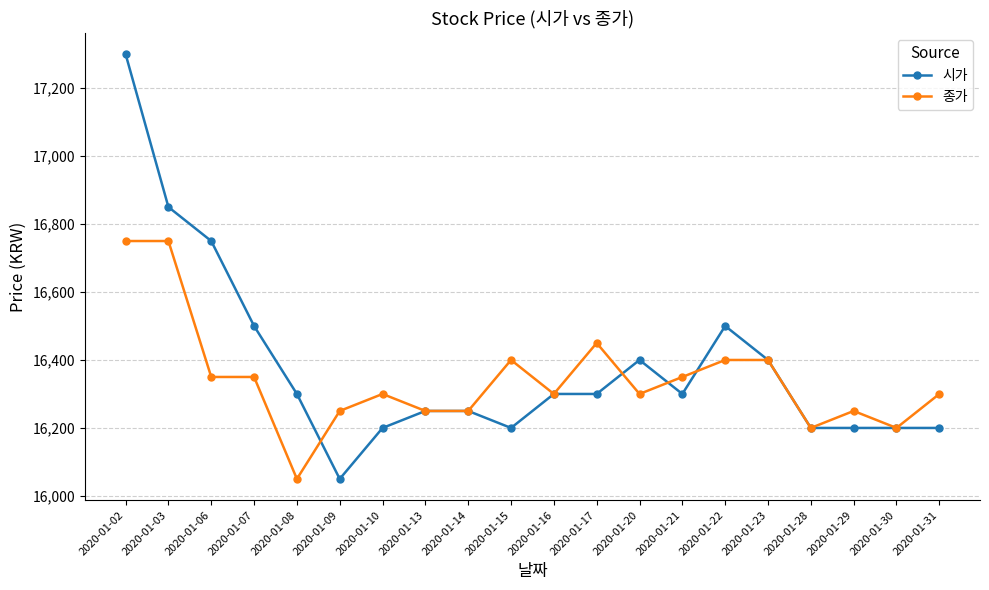

List the series in order of their peak value, highest first.

시가, 종가